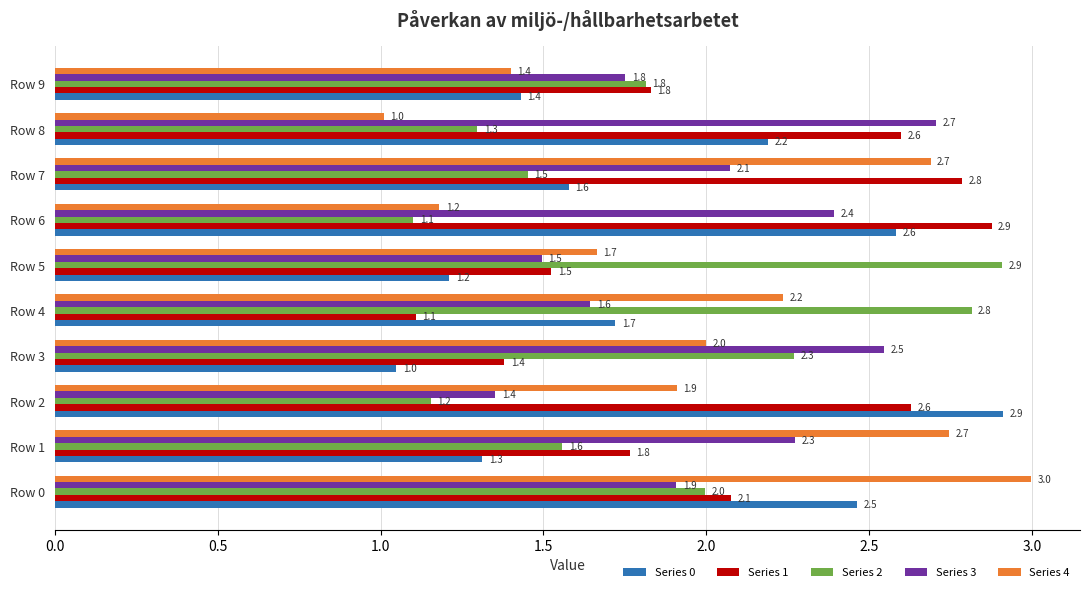

Which category has the lowest value in the Series 2 series?

Row 6